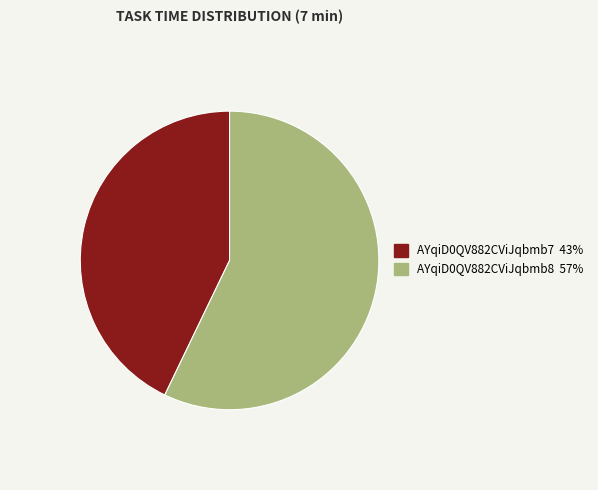

What is the smallest slice in the pie chart?

AYqiD0QV882CViJqbmb7